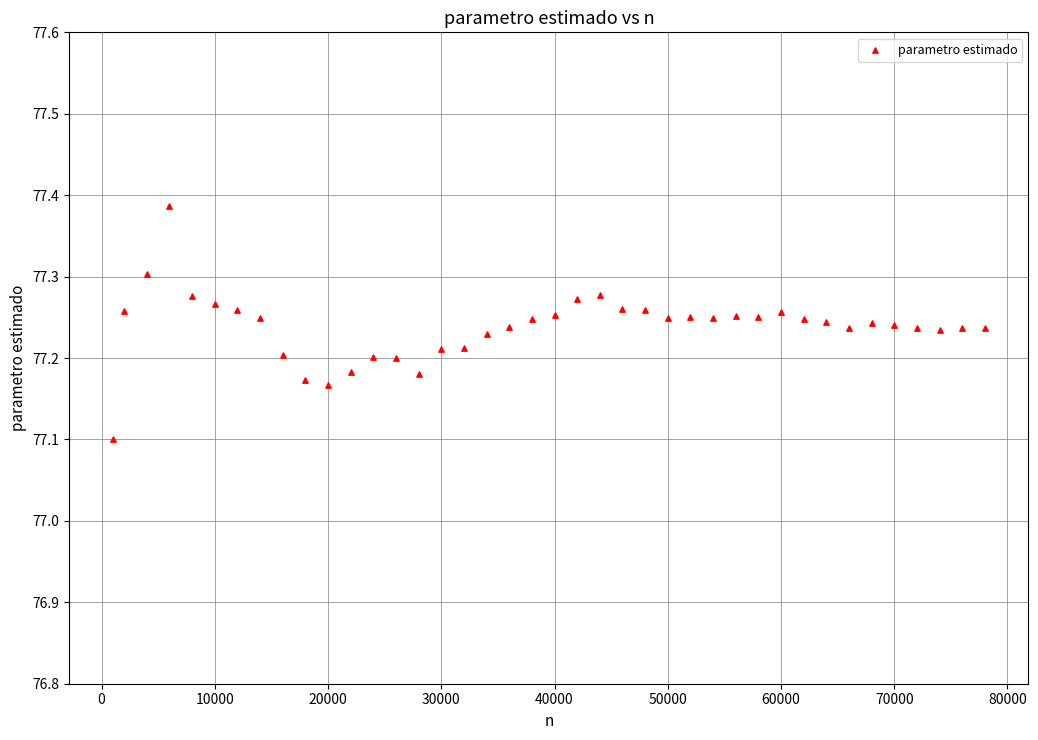

What Y value in the scatter plot is closest to 77?

77.1